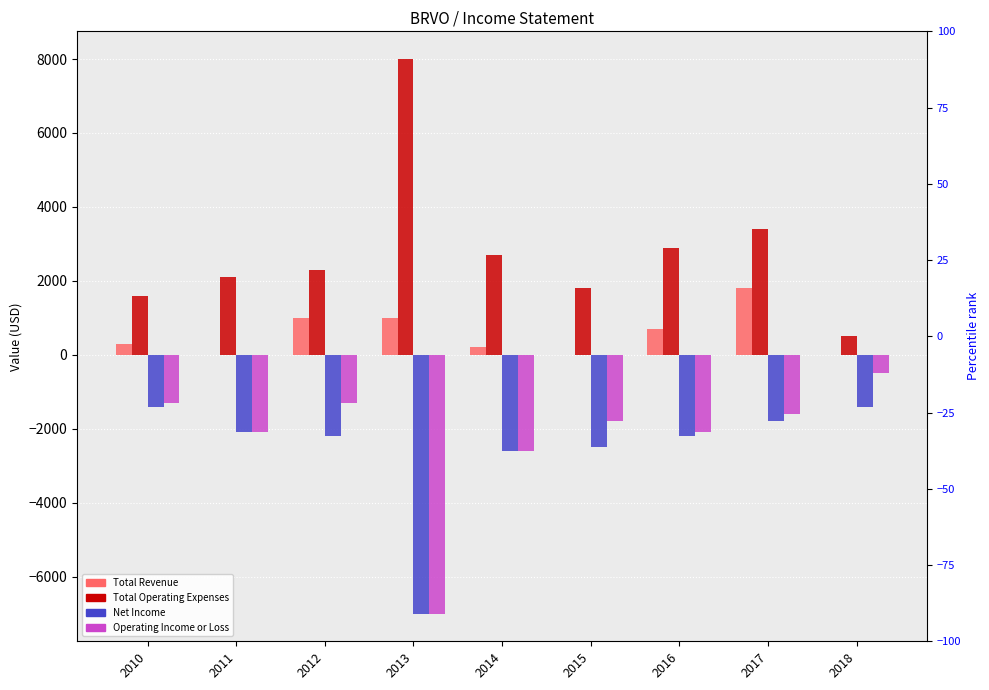

What are all the series names shown in the legend?

Total Revenue, Total Operating Expenses, Net Income, Operating Income or Loss